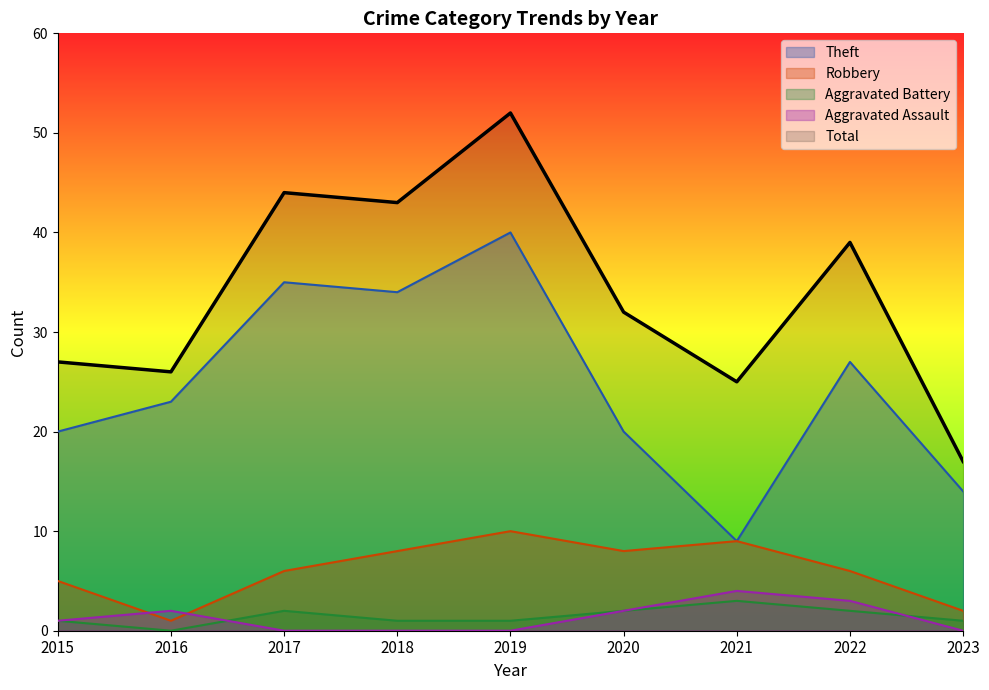

What is the difference between the maximum and minimum values in the Theft series?

31